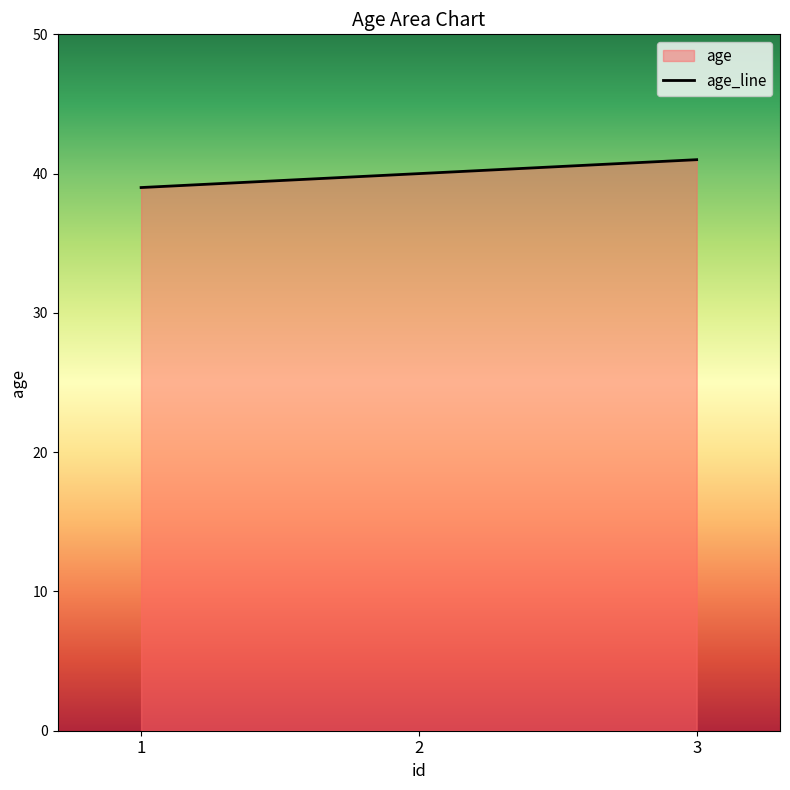

Between 1 and 2, which is larger?

2